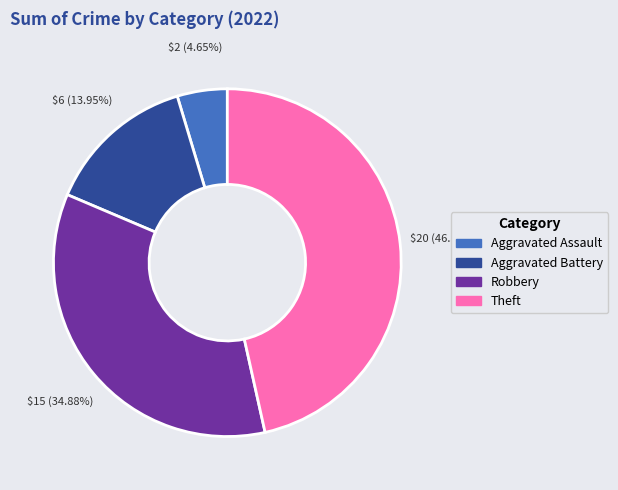

Does any single category account for the majority?

No